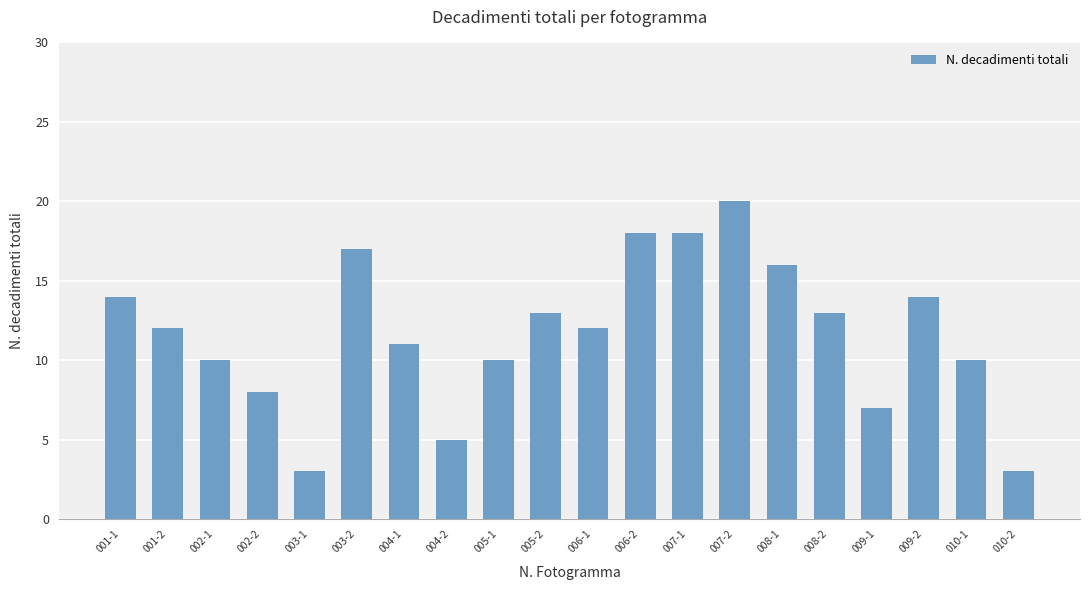

How many categories are shown in the chart?

20